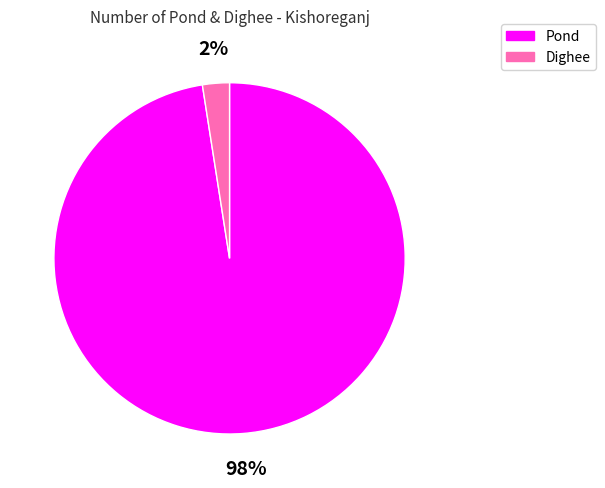

Between Pond and Dighee, which is larger?

Pond